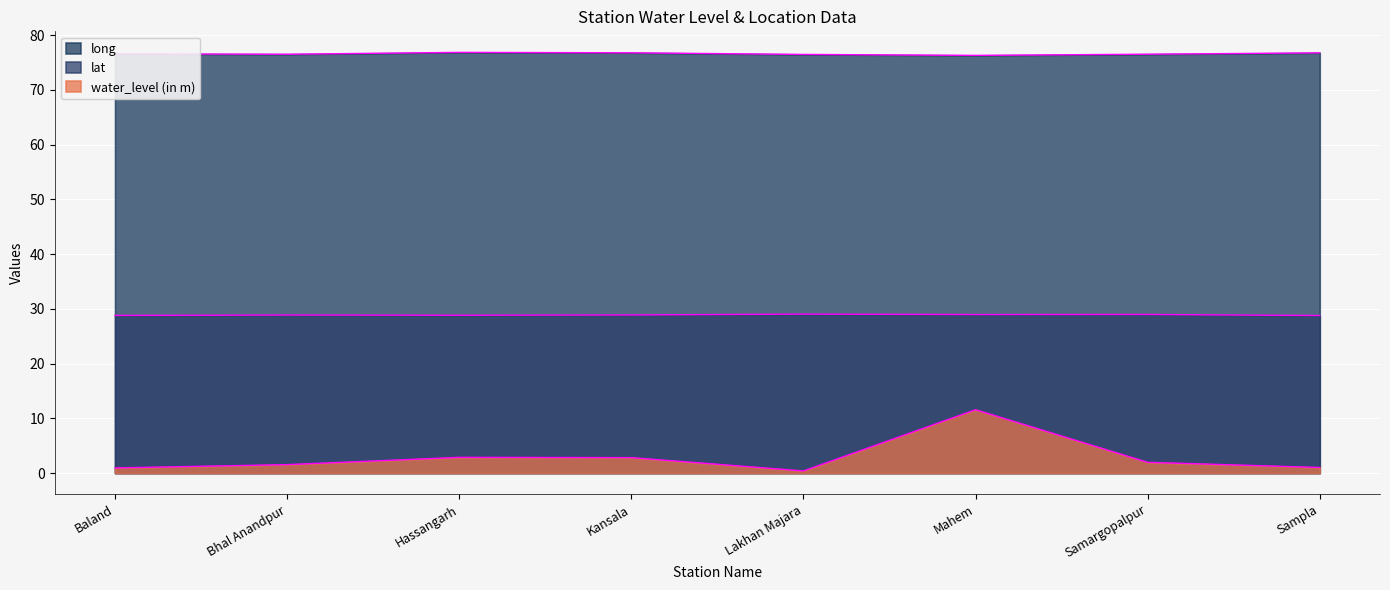

Which series has the widest spread of values?

water_level (in m)